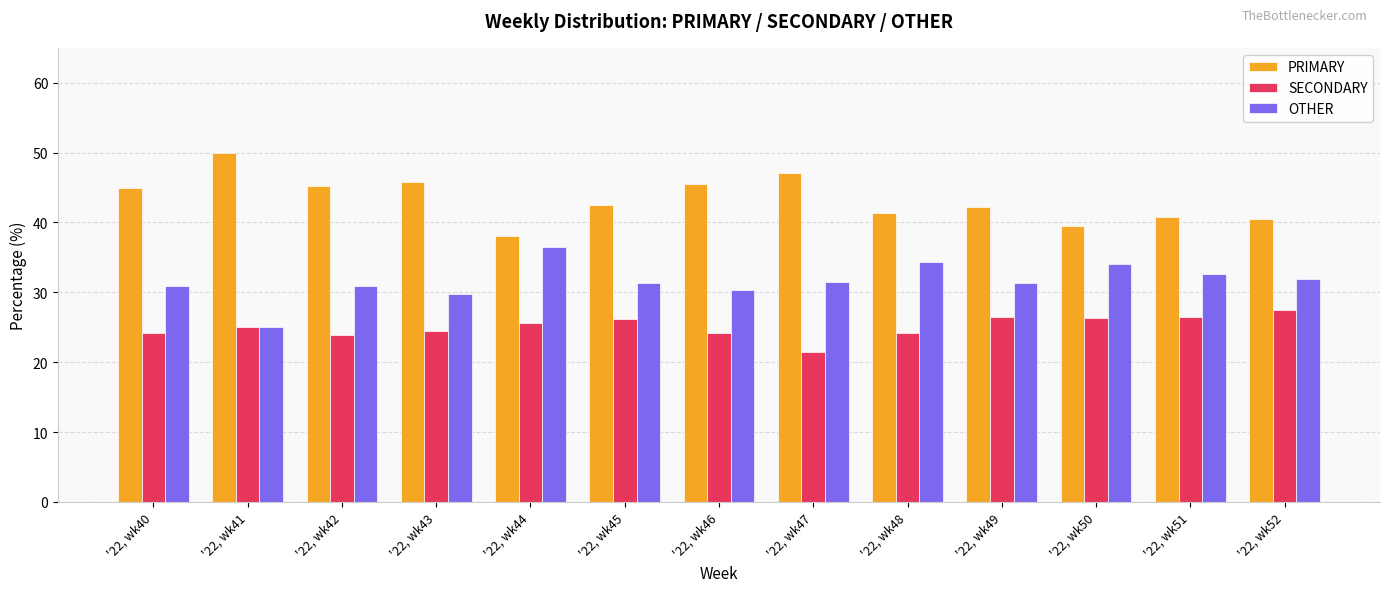

What is the average value of the OTHER series?

31.6